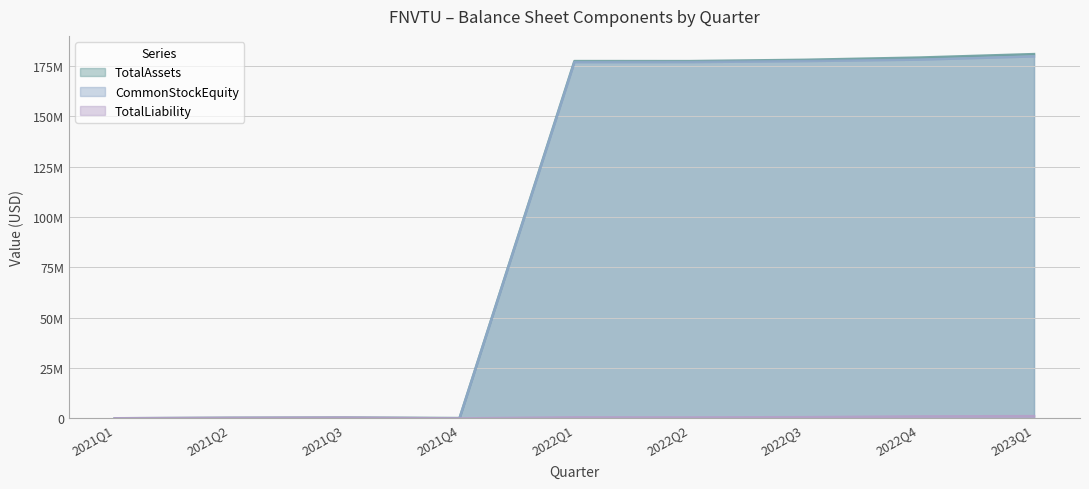

Does the chart display data point markers on the line(s)?

No